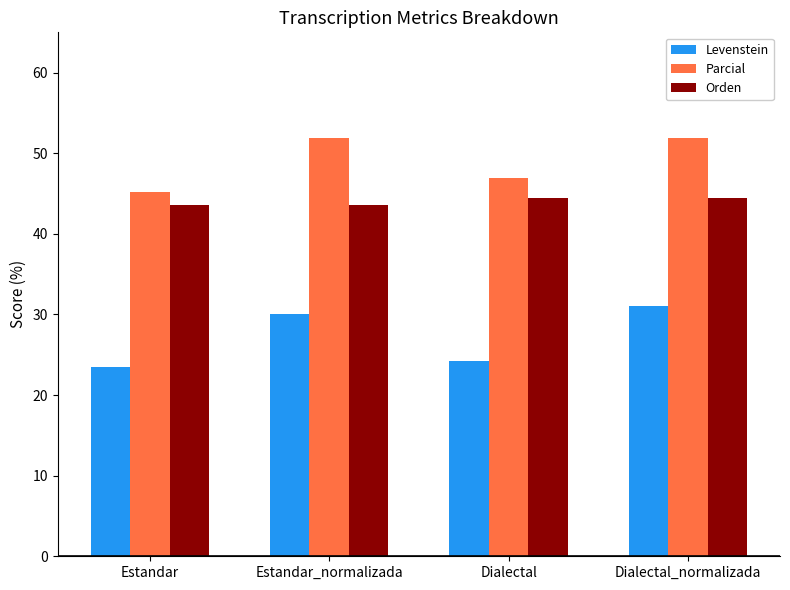

What is the value of the Orden bar at the 2nd from the left?

43.6